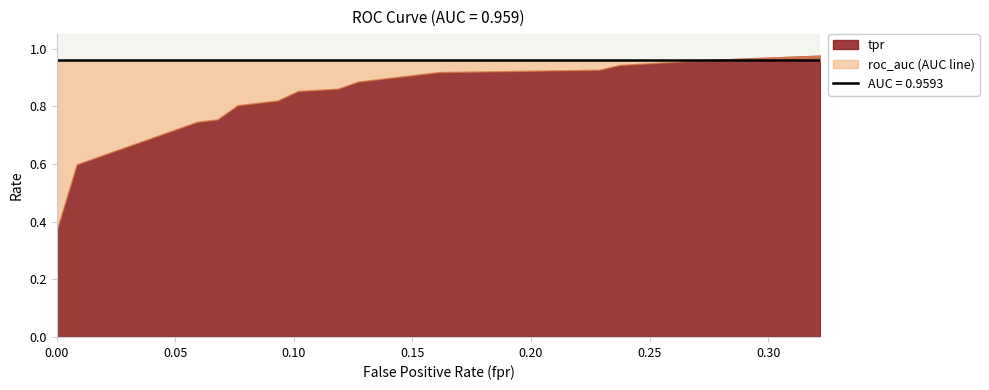

Which series ends up on top after the final intersection of roc_auc and tpr?

tpr